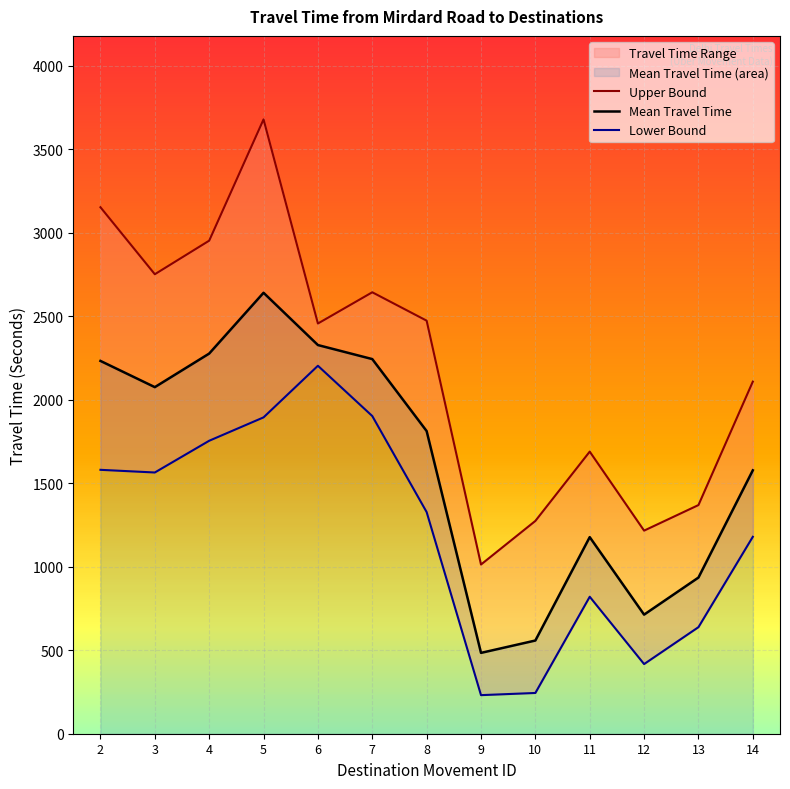

Reading right to left, list all the values displayed in this chart.

Upper Bound: 2108	1369	1216	1689	1274	1013	2473	2643	2456	3678	2952	2751	3152
Mean Travel Time: 1577	935	713	1177	558	484	1812	2243	2327	2640	2276	2075	2232
Lower Bound: 1179	638	417	820	244	231	1327	1902	2203	1894	1754	1564	1580